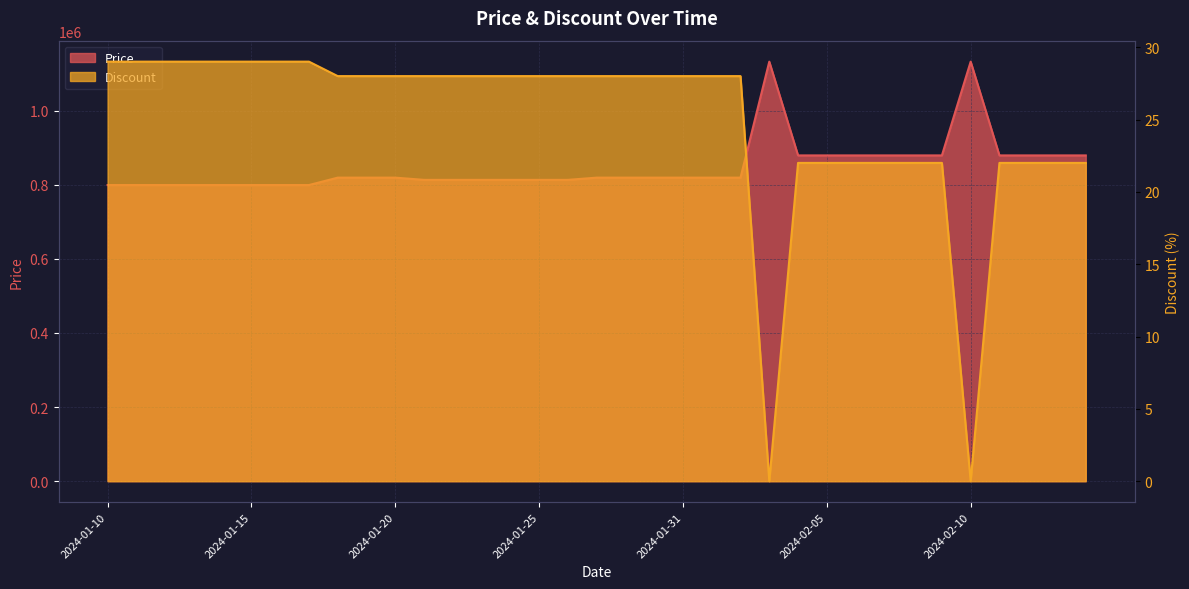

Does the chart display data point markers on the line(s)?

No